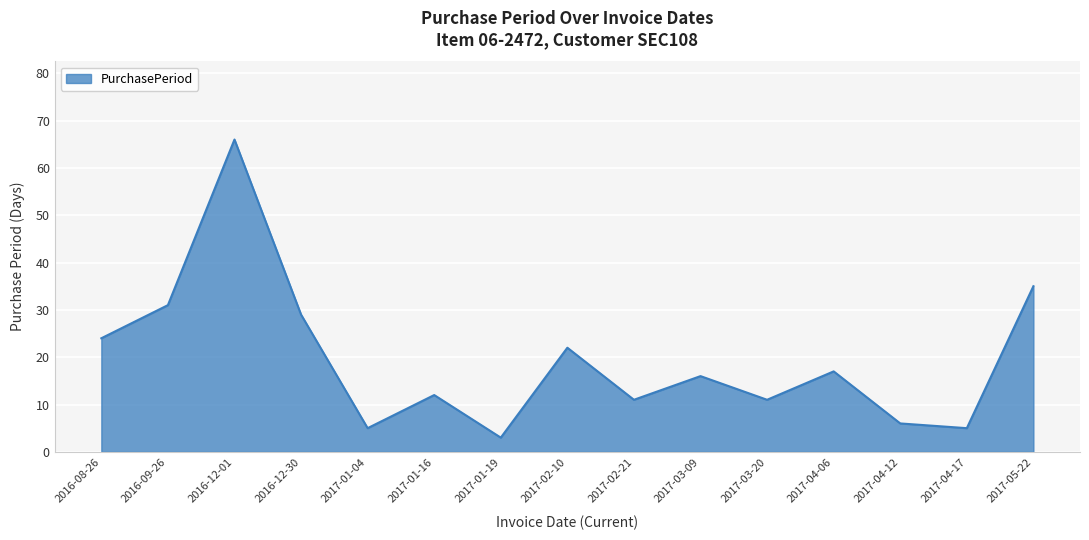

How many interior local peaks (higher than both neighbors) does the data have?

5